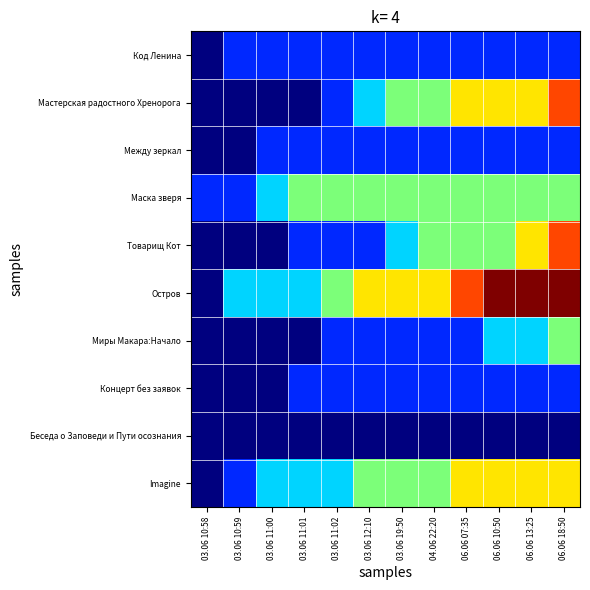

What is the maximum value shown in the chart?

6